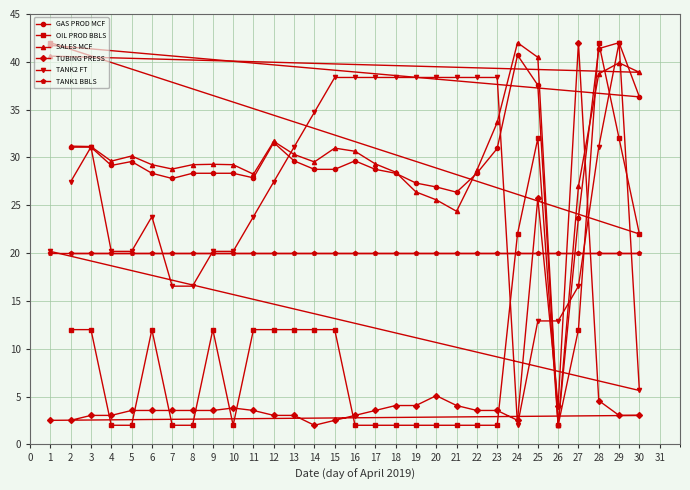

What is the difference between the TANK2 FT values at 25 and 27?

3.6